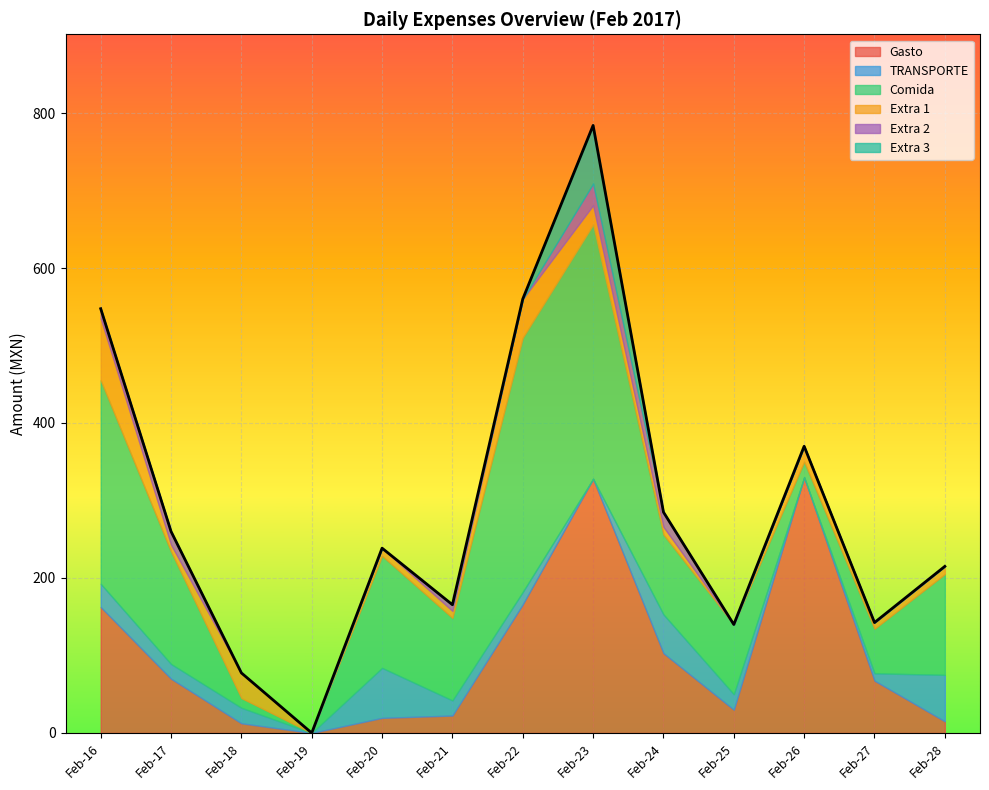

What is the highest value of the Gasto series?

330.0